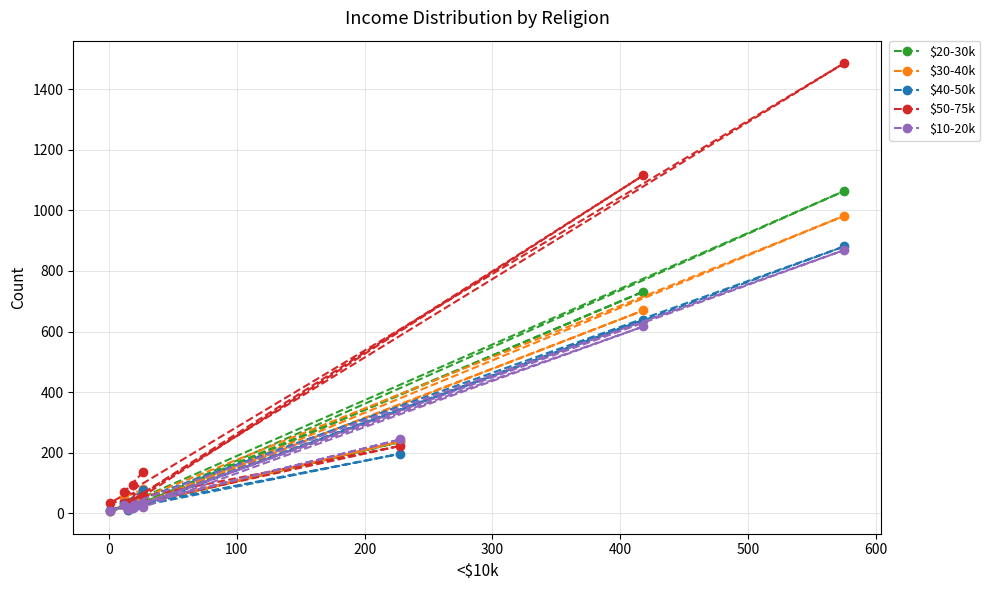

How many lines are shown in the chart?

5